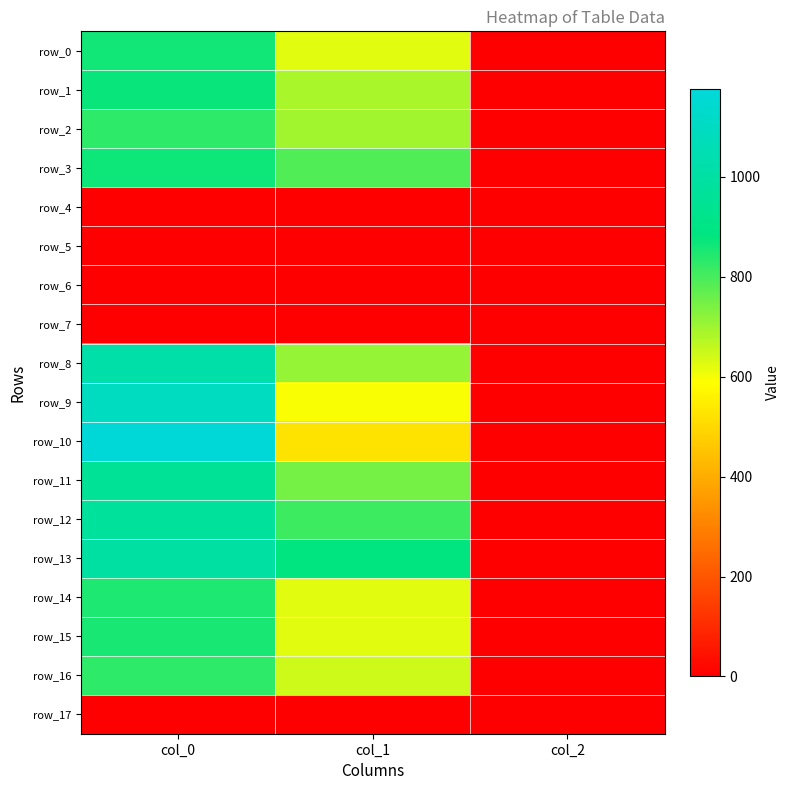

Reading left to right, what are all the values shown in this chart?

row_0: col_0=860.0	col_1=624.4	col_2=2.0
row_1: col_0=870.0	col_1=685.1	col_2=2.0
row_2: col_0=830.0	col_1=698.6	col_2=2.0
row_3: col_0=866.7	col_1=786.4	col_2=2.0
row_4: col_0=0.0	col_1=0.0	col_2=0.0
row_5: col_0=0.0	col_1=0.0	col_2=0.0
row_6: col_0=0.0	col_1=0.0	col_2=0.0
row_7: col_0=0.0	col_1=0.0	col_2=0.0
row_8: col_0=1013.3	col_1=712.1	col_2=2.0
row_9: col_0=1090.0	col_1=597.4	col_2=2.0
row_10: col_0=1176.7	col_1=526.5	col_2=2.0
row_11: col_0=960.0	col_1=745.9	col_2=2.0
row_12: col_0=976.7	col_1=813.4	col_2=2.0
row_13: col_0=993.3	col_1=884.2	col_2=2.0
row_14: col_0=850.0	col_1=621.0	col_2=2.0
row_15: col_0=853.3	col_1=621.0	col_2=2.0
row_16: col_0=830.0	col_1=644.6	col_2=2.0
row_17: col_0=0.0	col_1=0.0	col_2=0.0